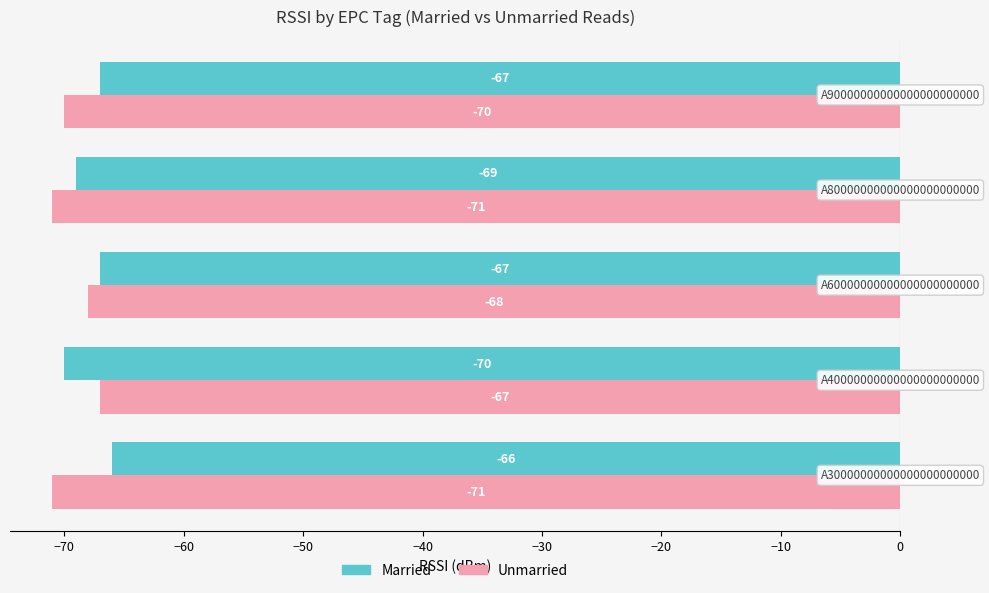

What is the difference between the maximum and minimum values in the Married series?

4